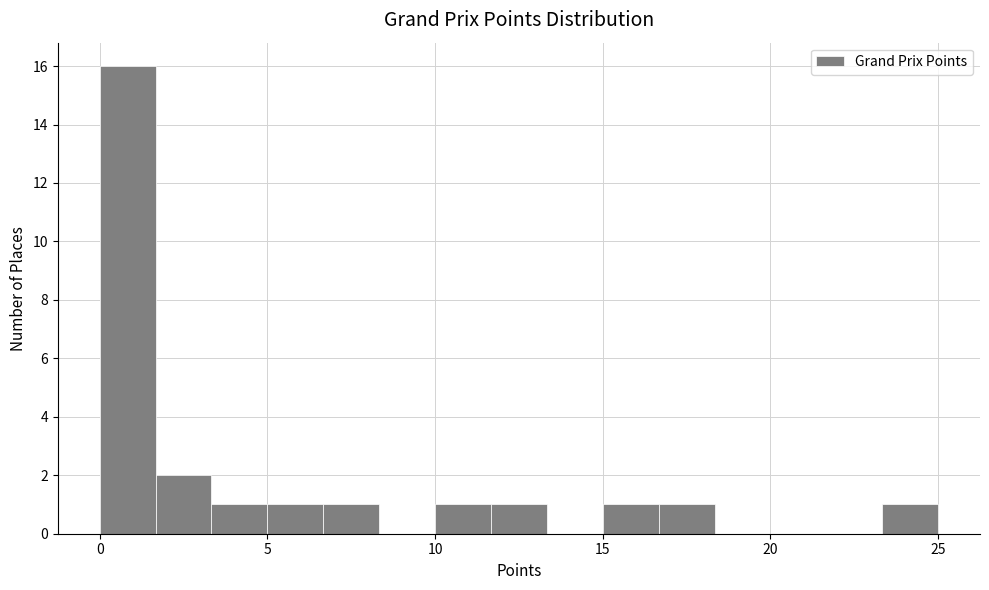

Read against the x-axis, roughly where is the centre of the tallest bar?

1.0